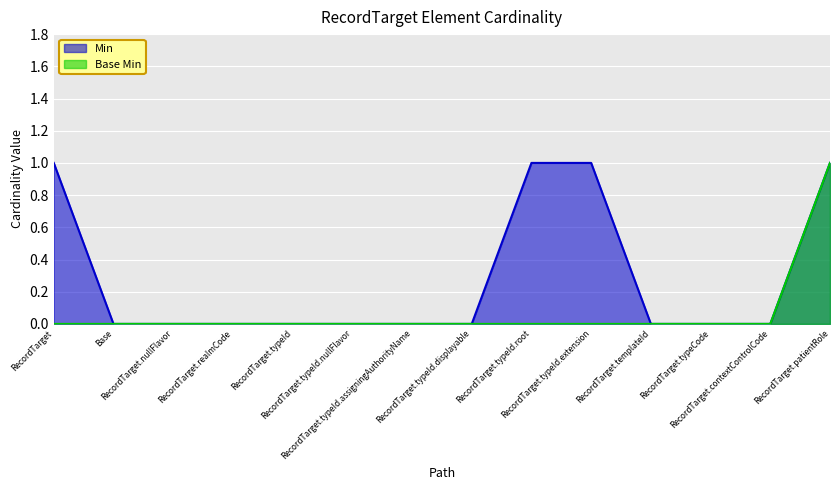

Which series changed the most between RecordTarget.realmCode and RecordTarget.typeId.root?

Min